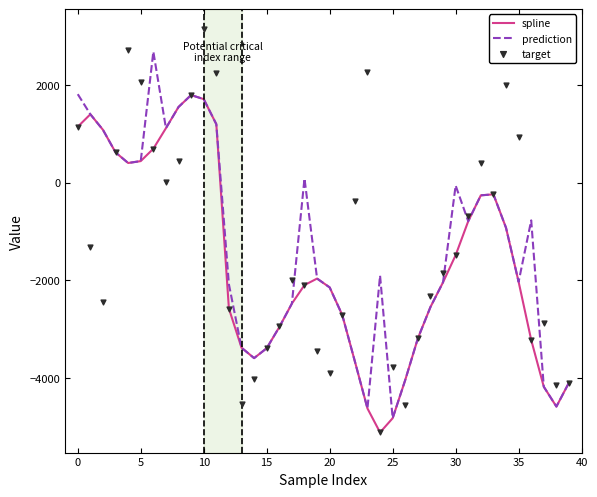

At how many categories does at least one series exceed -607?

20